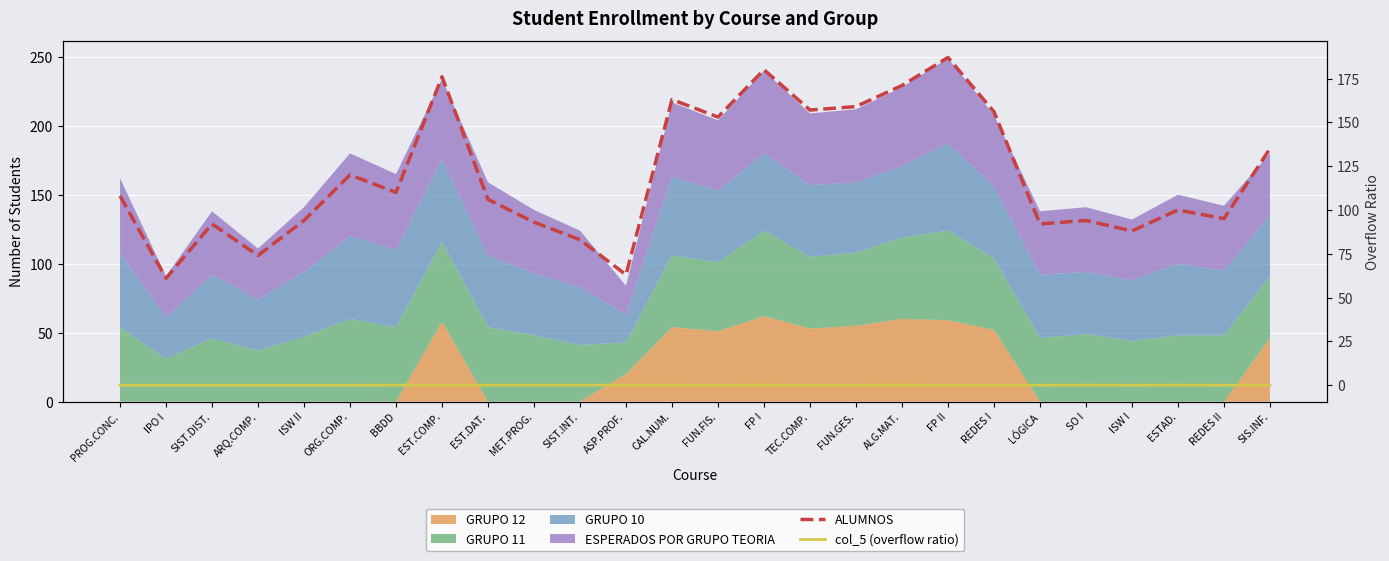

How many interior local valleys does the ALUMNOS series have?

9